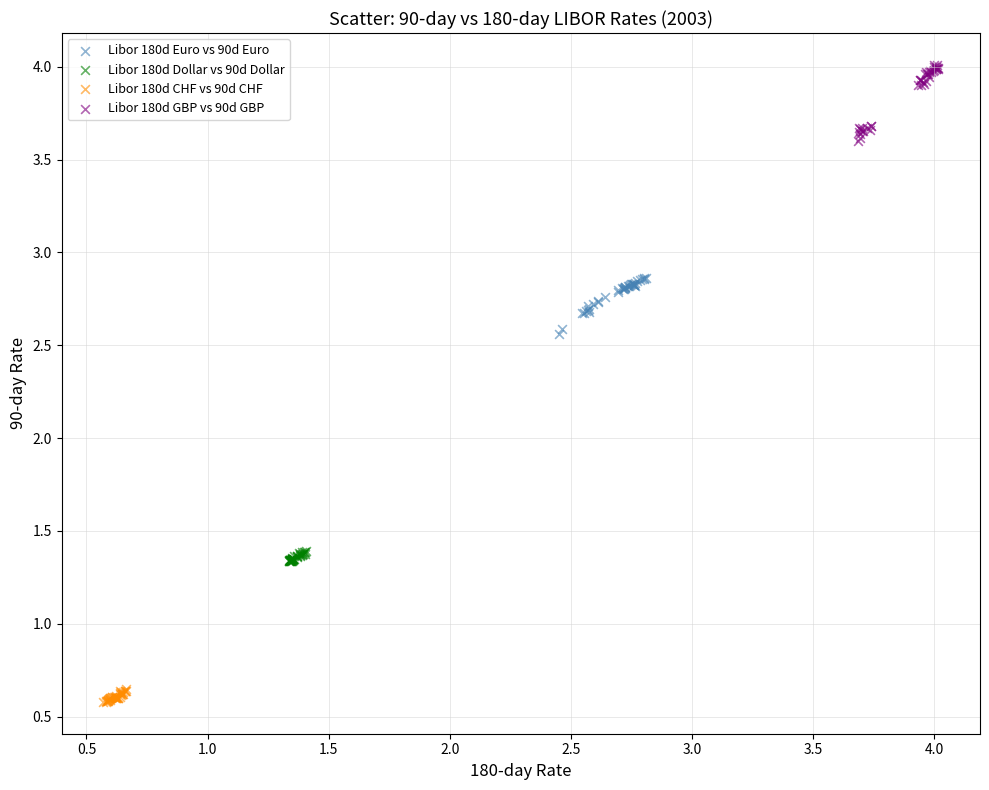

What are all the series names shown in the legend?

Libor 180d Euro vs 90d Euro, Libor 180d Dollar vs 90d Dollar, Libor 180d CHF vs 90d CHF, Libor 180d GBP vs 90d GBP